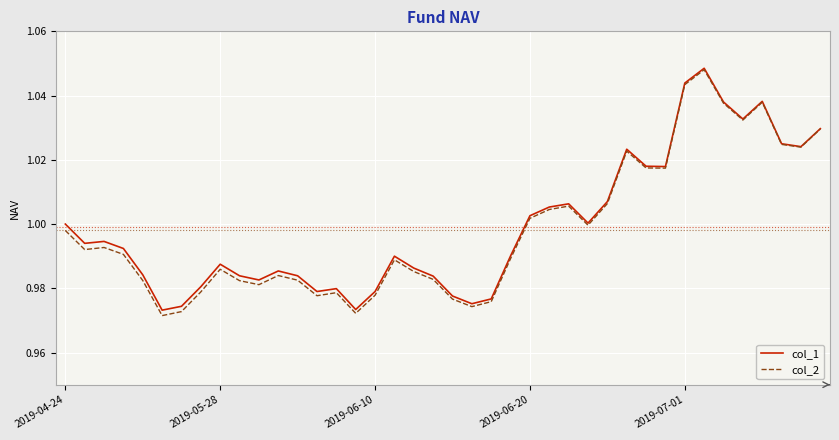

How many series are shown in this chart?

2